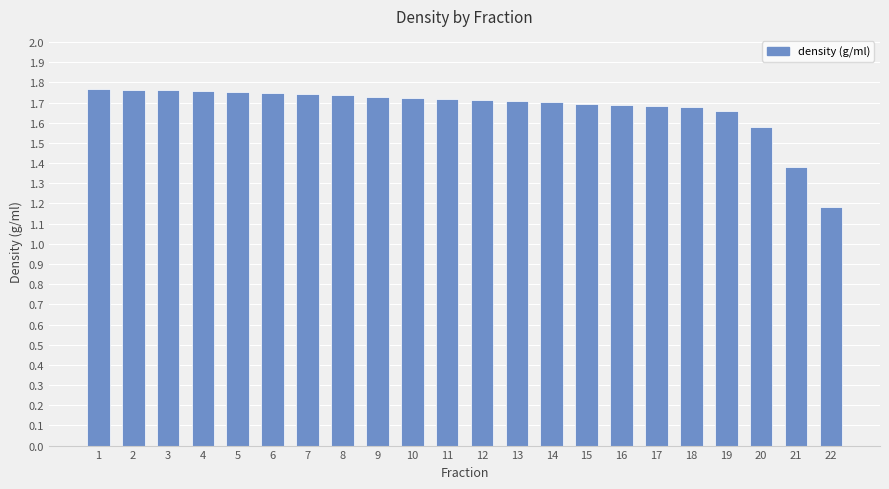

Is it true that the value at 22 is 0.5?

False